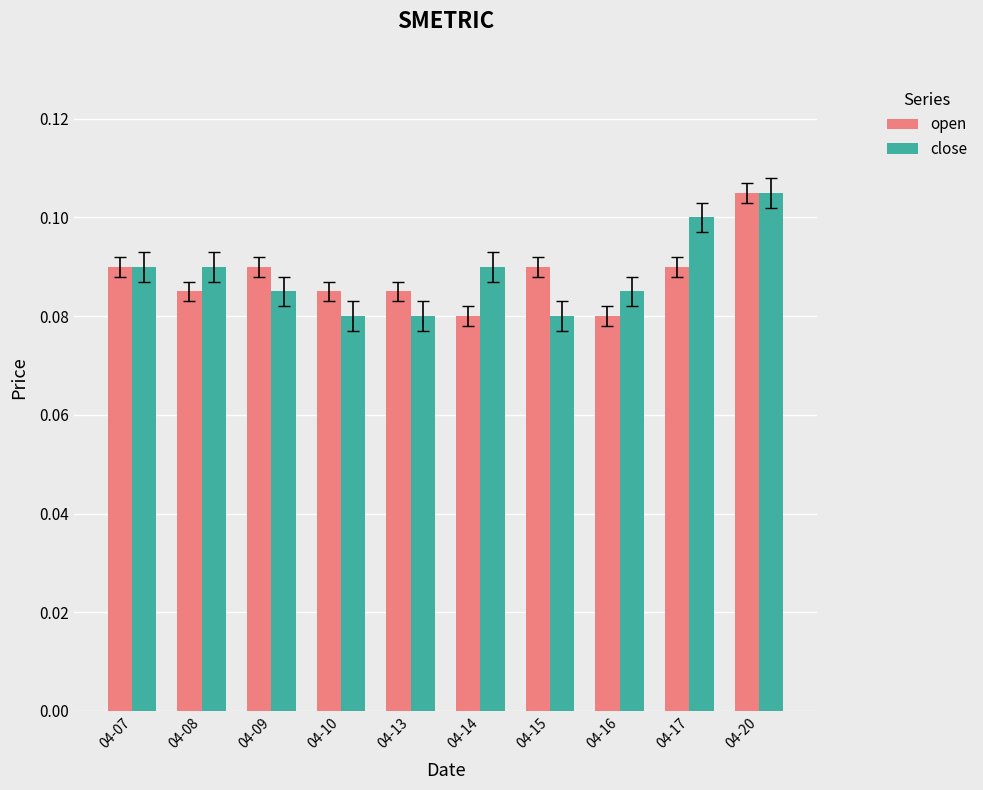

At how many categories does at least one series exceed 0?

10